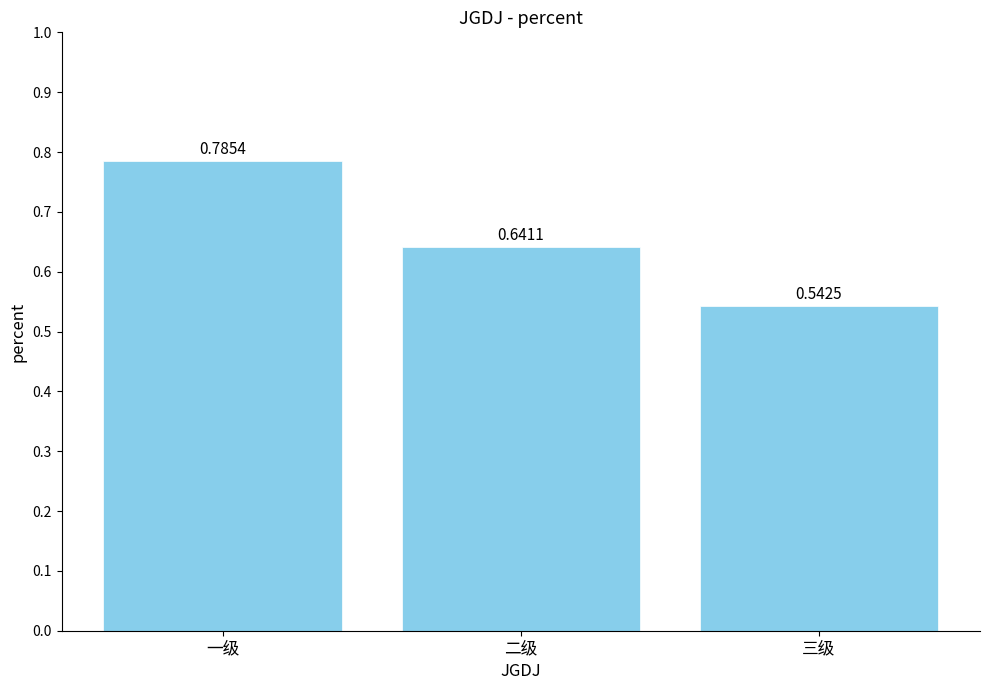

Rank the categories by value from highest to lowest.

一级, 二级, 三级